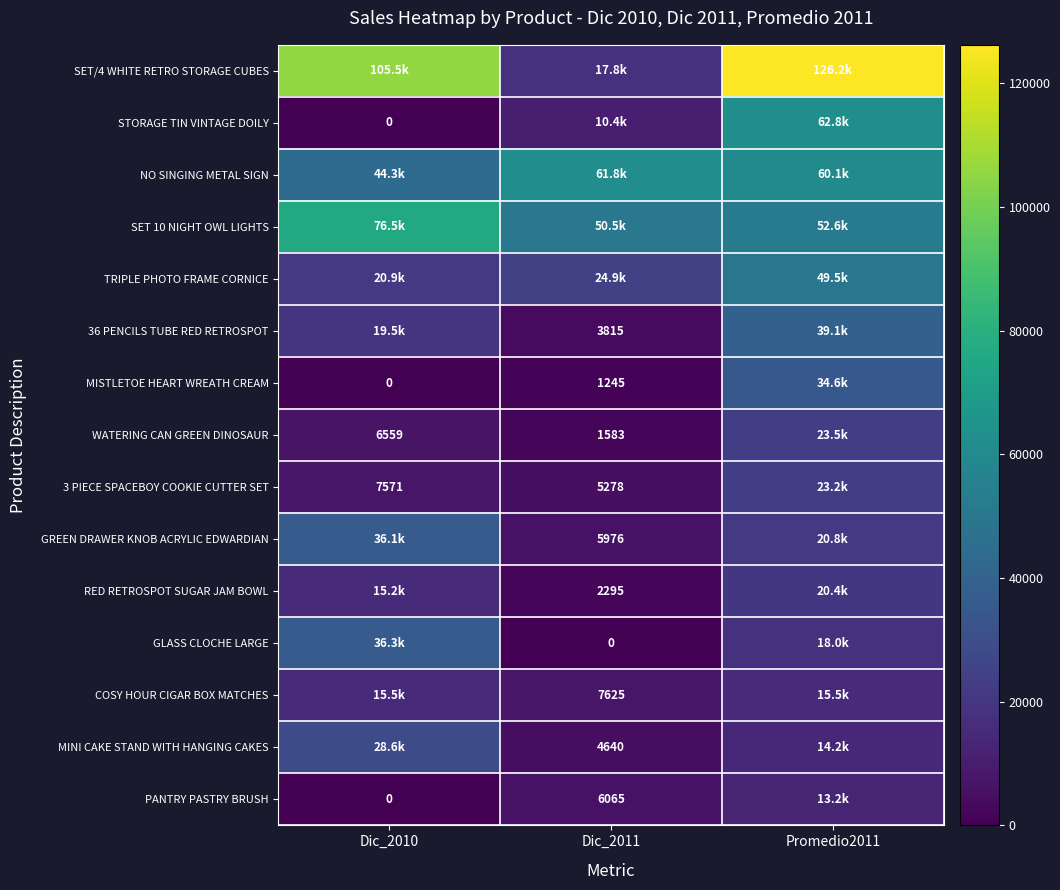

Between Dic_2011 and Promedio2011, which series saw the biggest shift?

SET/4 WHITE RETRO STORAGE CUBES